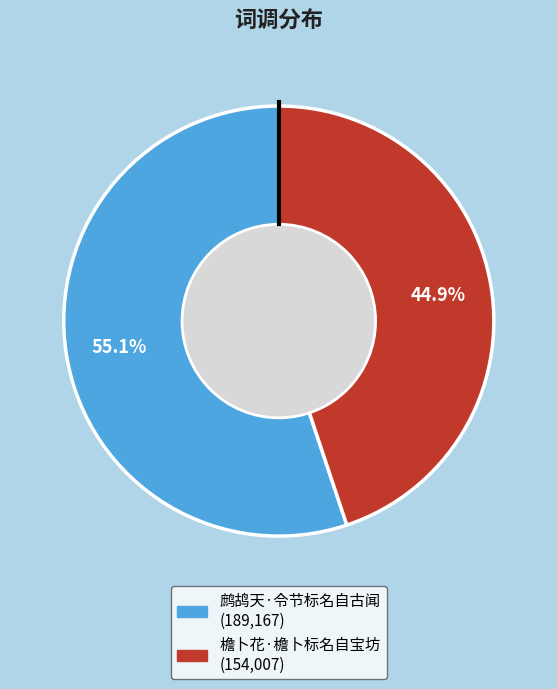

The 鹧鸪天·令节标名自古闻 slice represents 69% of the pie. True or false?

False